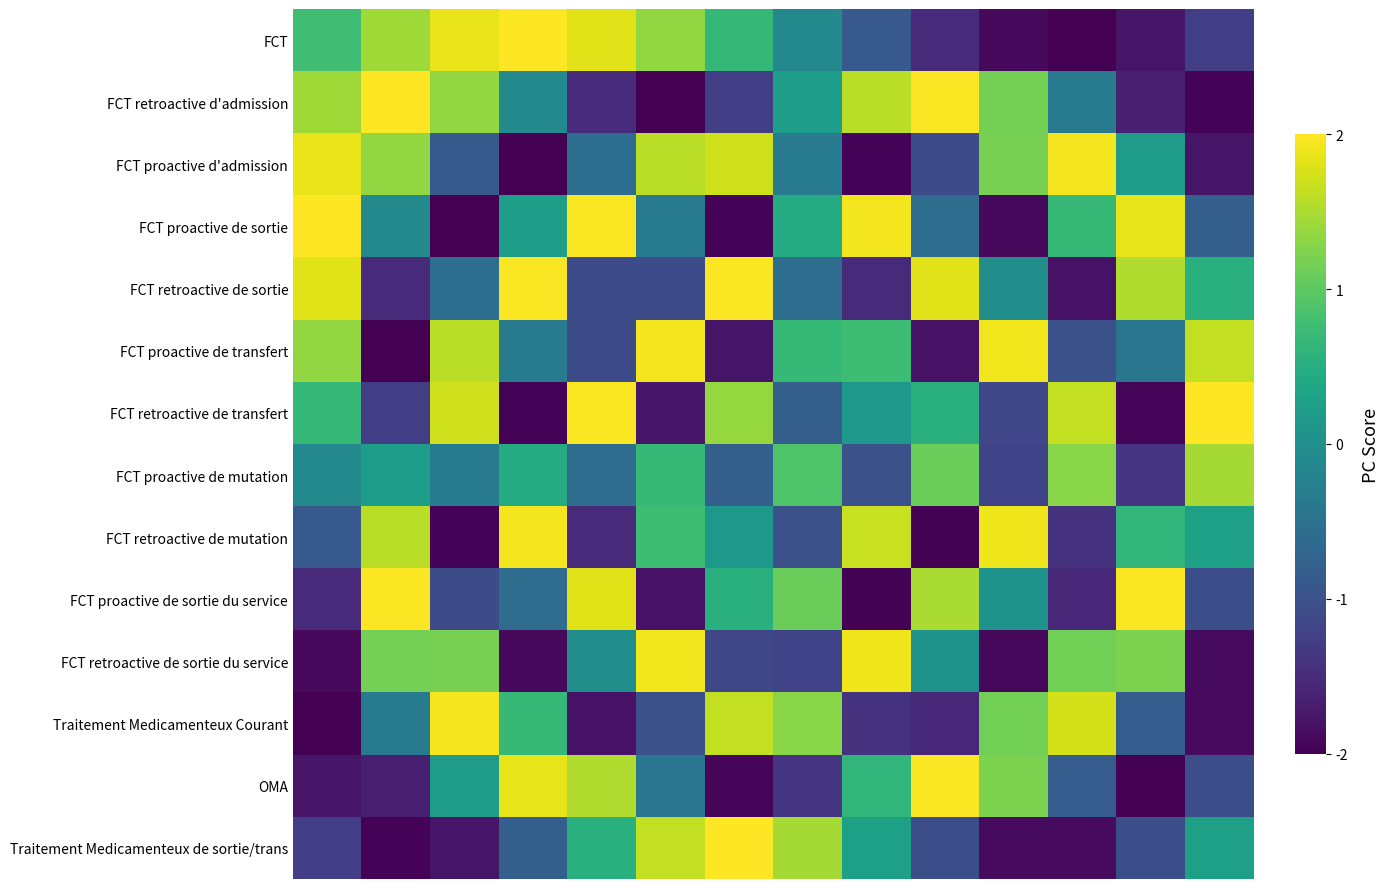

Which category has the lowest value across all series?

12